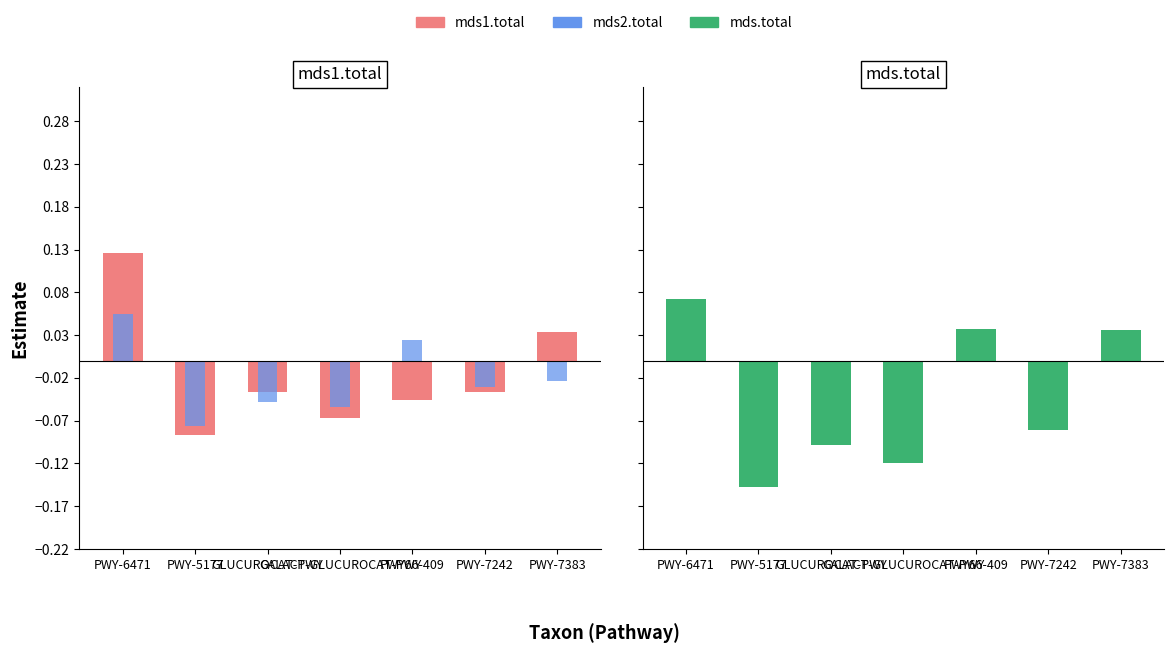

Which category has the highest value in the mds.total series?

PWY-6471